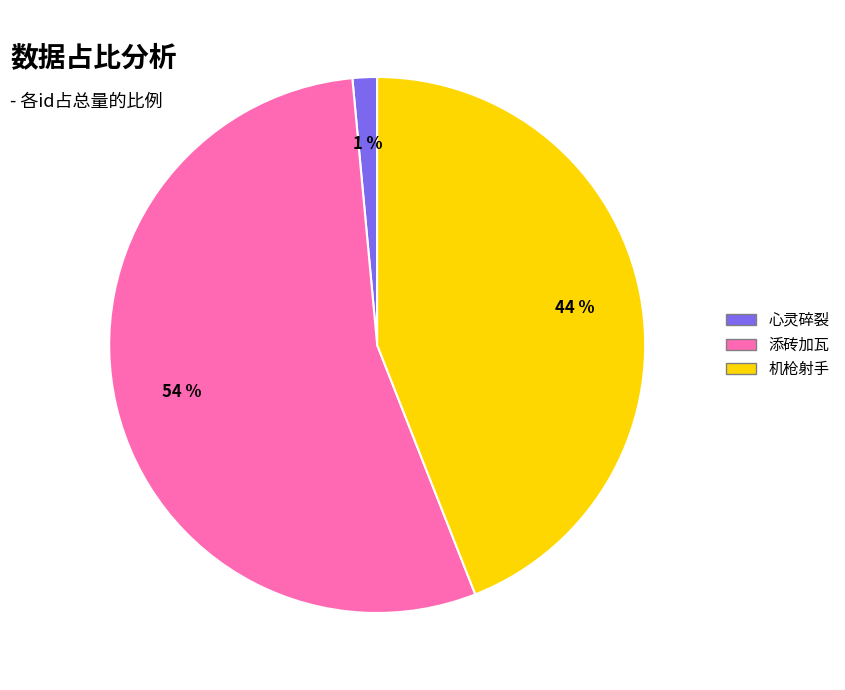

Between 机枪射手 and 添砖加瓦, which is larger?

添砖加瓦